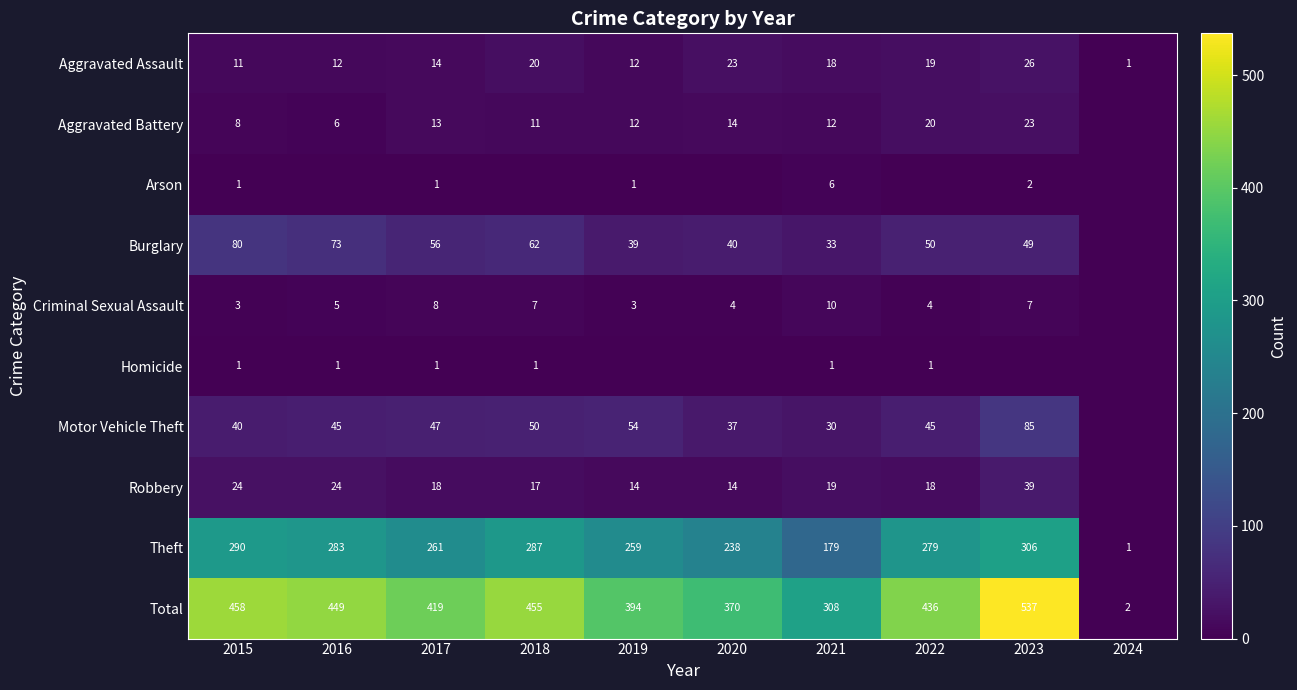

What is the average value of the Total series?

383